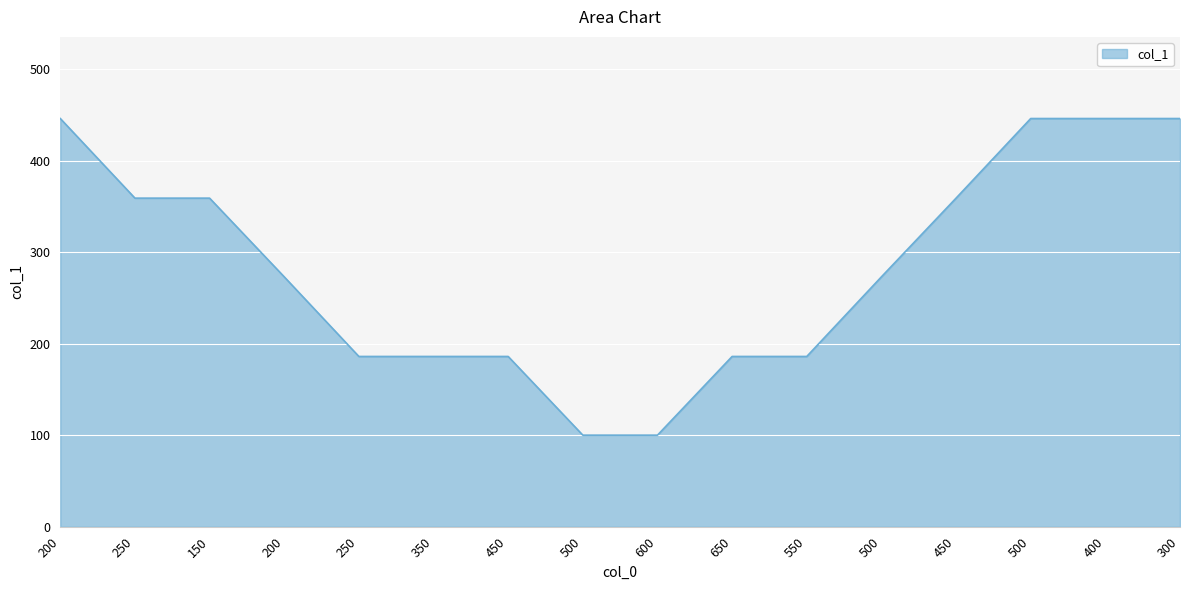

How many values are between 186 and 446?

14